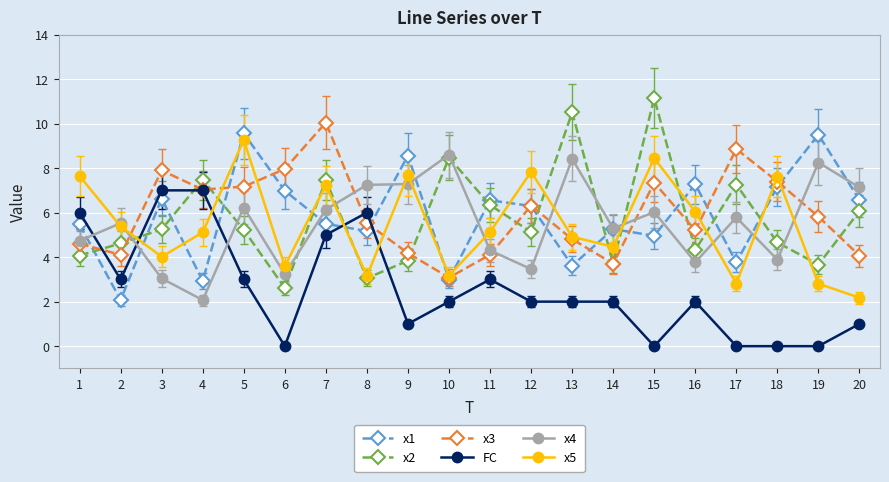

What is the value of the x1 point at the 9th from the left?

8.6